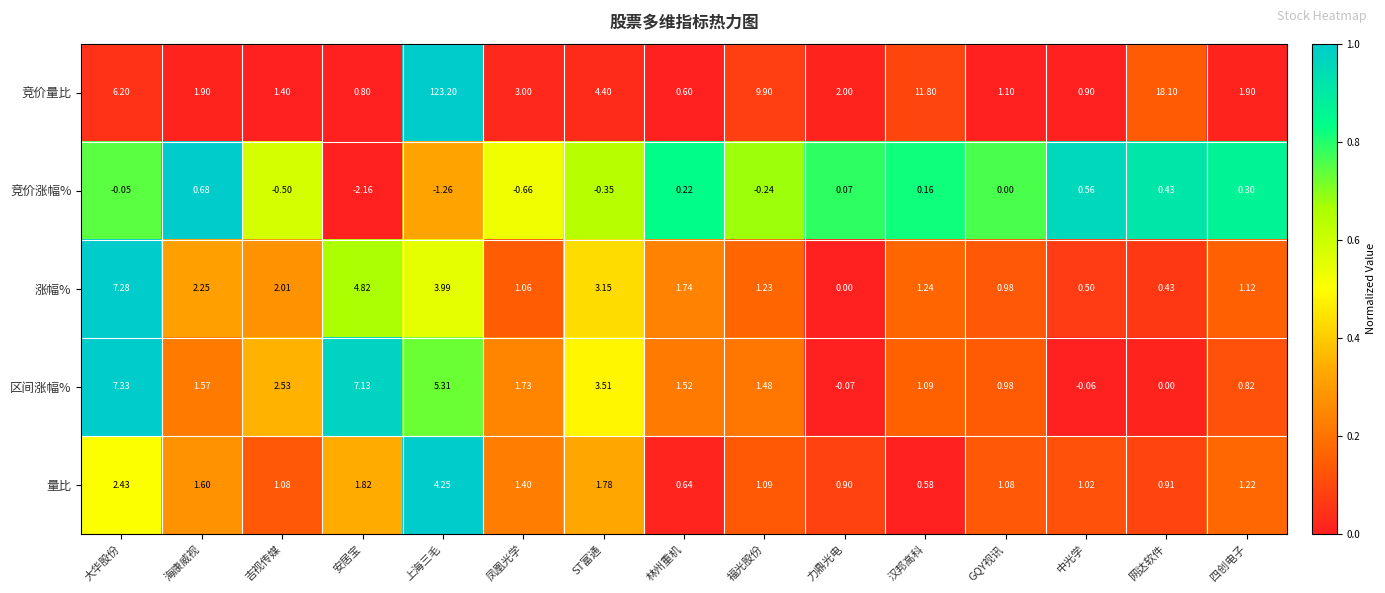

Which series has the largest range (max minus min)?

竞价量比